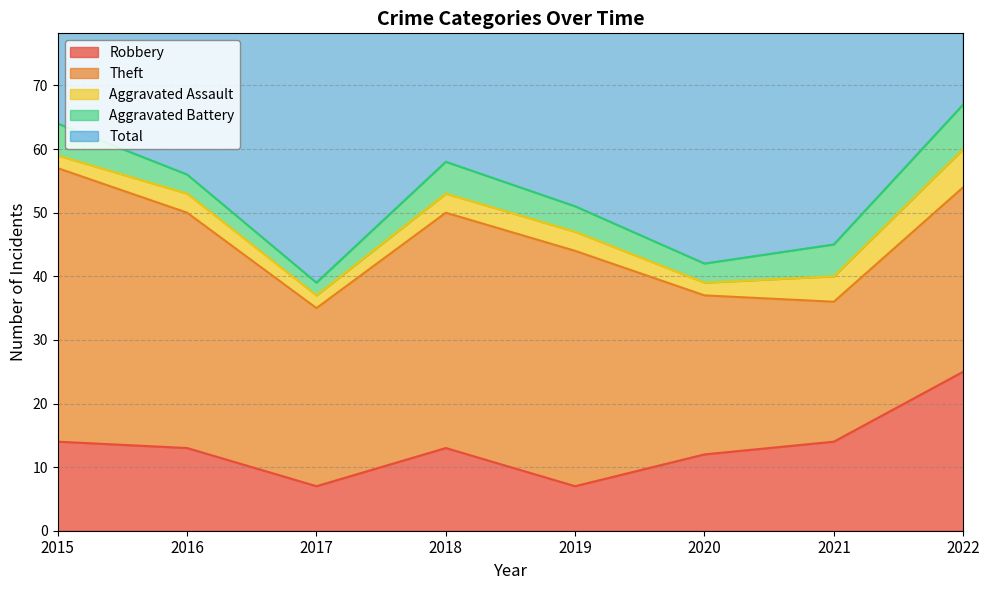

How many interior local valleys does the Theft series have?

2